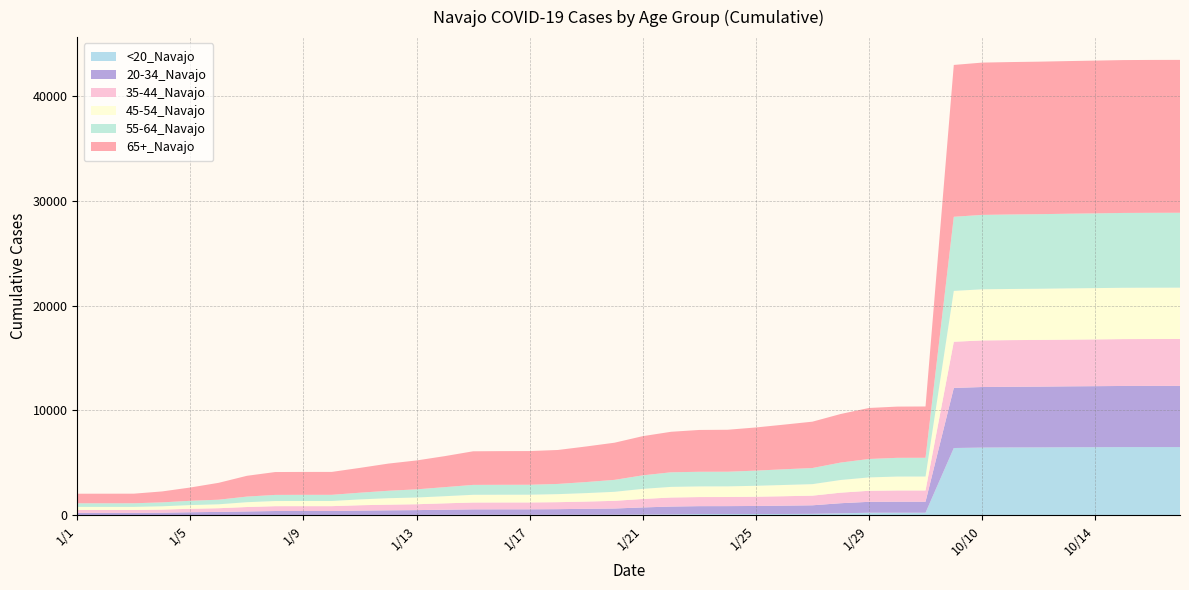

Reading right to left, what are all the values shown in this chart?

<20_Navajo: 10/17=6508	10/16=6508	10/15=6507	10/14=6497	10/13=6492	10/12=6479	10/11=6474	10/10=6461	10/1=6419	1/31=244	1/30=244	1/29=244	1/28=187	1/27=137	1/26=124	1/25=122	1/24=120	1/23=118	1/22=84	1/21=69	1/20=53	1/19=47	1/18=46	1/17=46	1/16=46	1/15=46	1/14=45	1/13=37	1/12=36	1/11=35	1/10=32	1/9=32	1/8=32	1/7=31	1/6=25	1/5=6	1/4=6	1/3=6	1/2=6	1/1=6
20-34_Navajo: 10/17=5840	10/16=5838	10/15=5833	10/14=5824	10/13=5811	10/12=5798	10/11=5788	10/10=5778	10/1=5734	1/31=1052	1/30=1052	1/29=1040	1/28=965	1/27=816	1/26=795	1/25=767	1/24=755	1/23=754	1/22=749	1/21=680	1/20=594	1/19=570	1/18=539	1/17=526	1/16=524	1/15=520	1/14=488	1/13=456	1/12=438	1/11=412	1/10=376	1/9=376	1/8=375	1/7=336	1/6=297	1/5=285	1/4=242	1/3=226	1/2=226	1/1=225
35-44_Navajo: 10/17=4473	10/16=4473	10/15=4472	10/14=4463	10/13=4458	10/12=4456	10/11=4453	10/10=4446	10/1=4406	1/31=1074	1/30=1073	1/29=1054	1/28=1007	1/27=919	1/26=901	1/25=883	1/24=868	1/23=867	1/22=864	1/21=808	1/20=731	1/19=692	1/18=666	1/17=655	1/16=654	1/15=653	1/14=608	1/13=562	1/12=539	1/11=512	1/10=464	1/9=464	1/8=463	1/7=422	1/6=353	1/5=330	1/4=296	1/3=276	1/2=276	1/1=276
45-54_Navajo: 10/17=4901	10/16=4899	10/15=4898	10/14=4895	10/13=4891	10/12=4884	10/11=4880	10/10=4879	10/1=4852	1/31=1329	1/30=1327	1/29=1276	1/28=1210	1/27=1100	1/26=1073	1/25=1043	1/24=1017	1/23=1017	1/22=1014	1/21=965	1/20=862	1/19=808	1/18=767	1/17=738	1/16=738	1/15=737	1/14=681	1/13=642	1/12=618	1/11=558	1/10=493	1/9=492	1/8=492	1/7=460	1/6=374	1/5=353	1/4=314	1/3=294	1/2=294	1/1=294
55-64_Navajo: 10/17=7145	10/16=7144	10/15=7140	10/14=7131	10/13=7122	10/12=7114	10/11=7107	10/10=7099	10/1=7073	1/31=1788	1/30=1787	1/29=1758	1/28=1662	1/27=1538	1/26=1498	1/25=1446	1/24=1397	1/23=1396	1/22=1391	1/21=1290	1/20=1140	1/19=1055	1/18=974	1/17=947	1/16=946	1/15=944	1/14=864	1/13=779	1/12=708	1/11=639	1/10=588	1/9=588	1/8=583	1/7=535	1/6=438	1/5=409	1/4=374	1/3=345	1/2=344	1/1=344
65+_Navajo: 10/17=14589	10/16=14589	10/15=14587	10/14=14577	10/13=14565	10/12=14554	10/11=14545	10/10=14533	10/1=14489	1/31=4896	1/30=4888	1/29=4868	1/28=4635	1/27=4423	1/26=4261	1/25=4119	1/24=4004	1/23=3991	1/22=3866	1/21=3739	1/20=3545	1/19=3395	1/18=3240	1/17=3216	1/16=3214	1/15=3206	1/14=2960	1/13=2757	1/12=2593	1/11=2369	1/10=2185	1/9=2185	1/8=2182	1/7=1984	1/6=1611	1/5=1269	1/4=1044	1/3=916	1/2=914	1/1=913